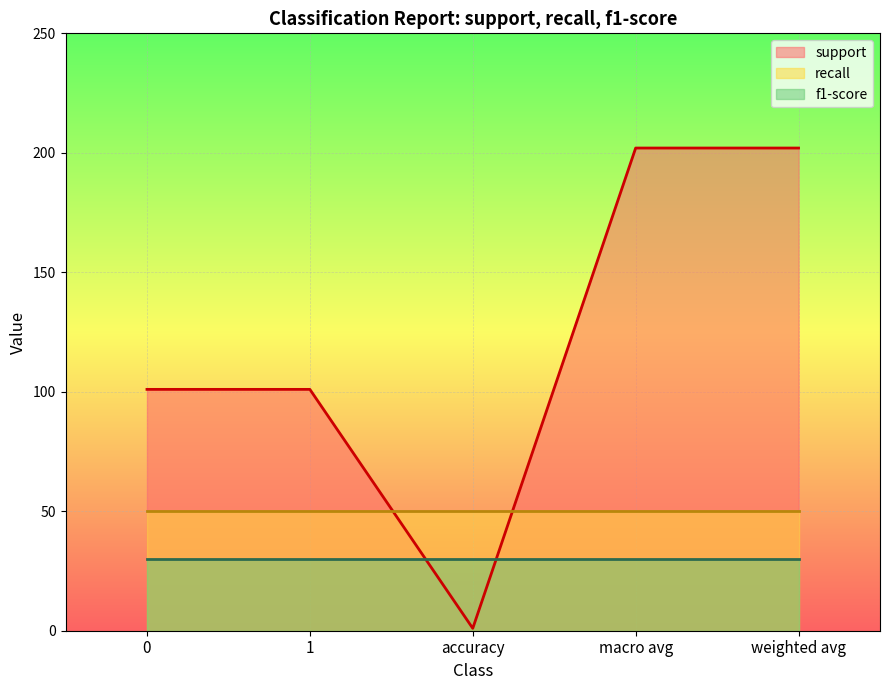

What is the label of the 2nd point from the right?

macro avg